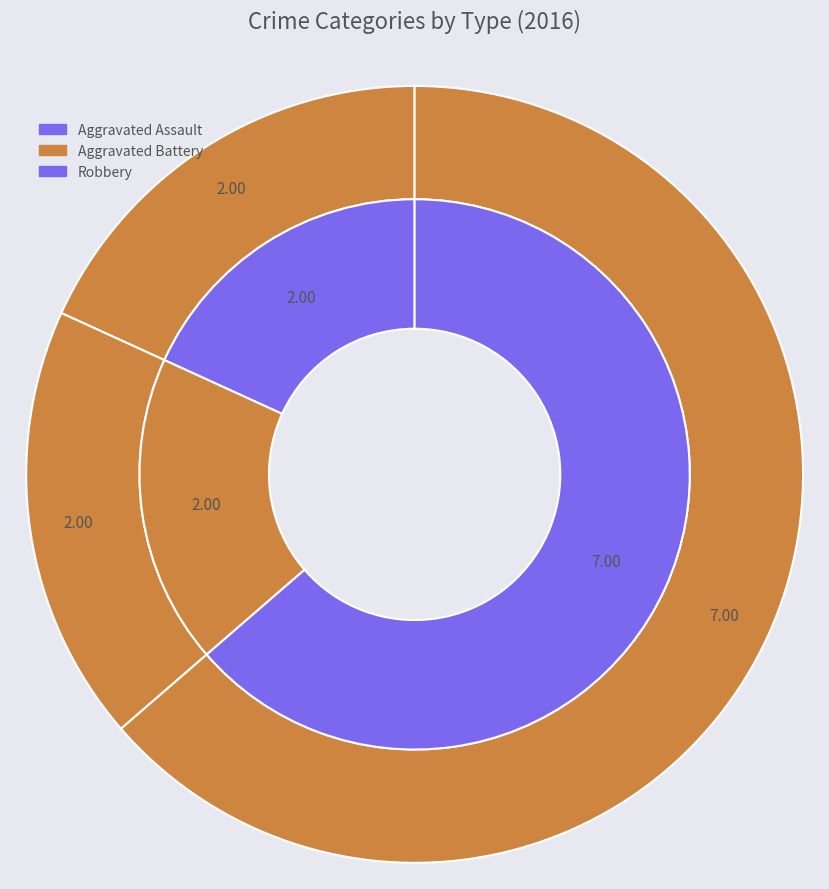

To the nearest percent, what portion does Aggravated Battery represent?

18%